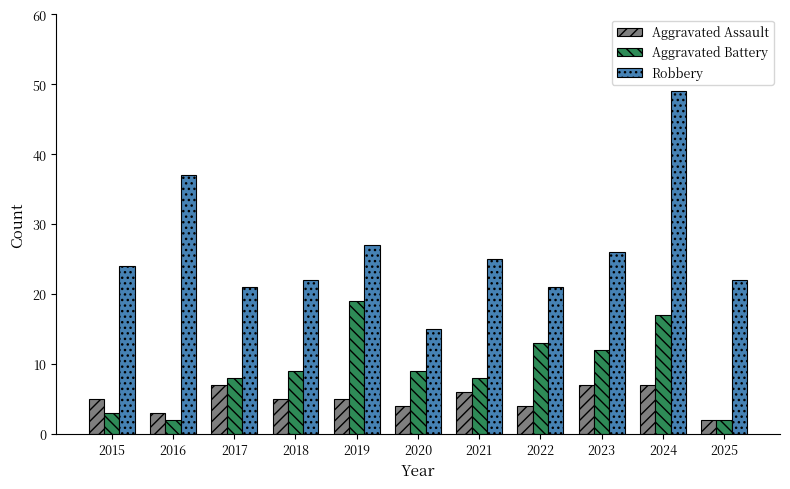

Rank the series by their maximum value, from lowest to highest.

Aggravated Assault, Aggravated Battery, Robbery